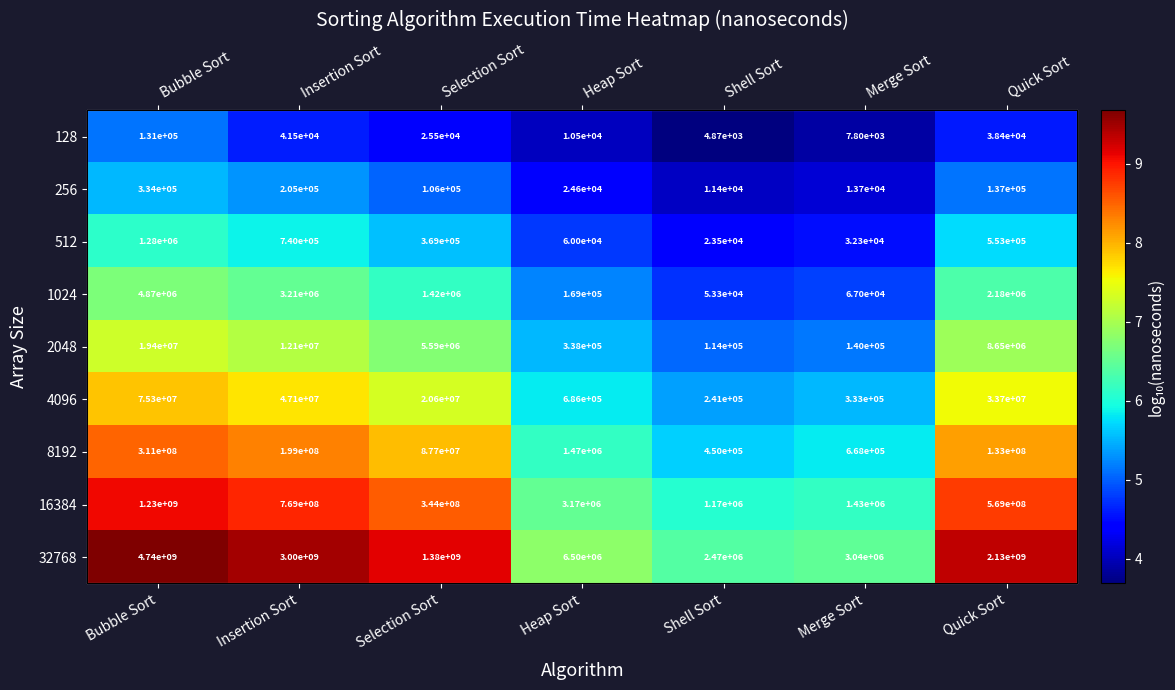

How many data points in 128 are above 4?

5